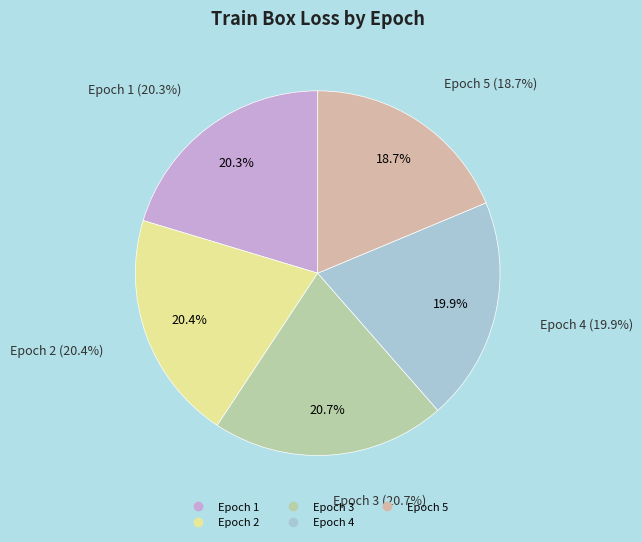

The Epoch 3 slice represents 7% of the pie. True or false?

False